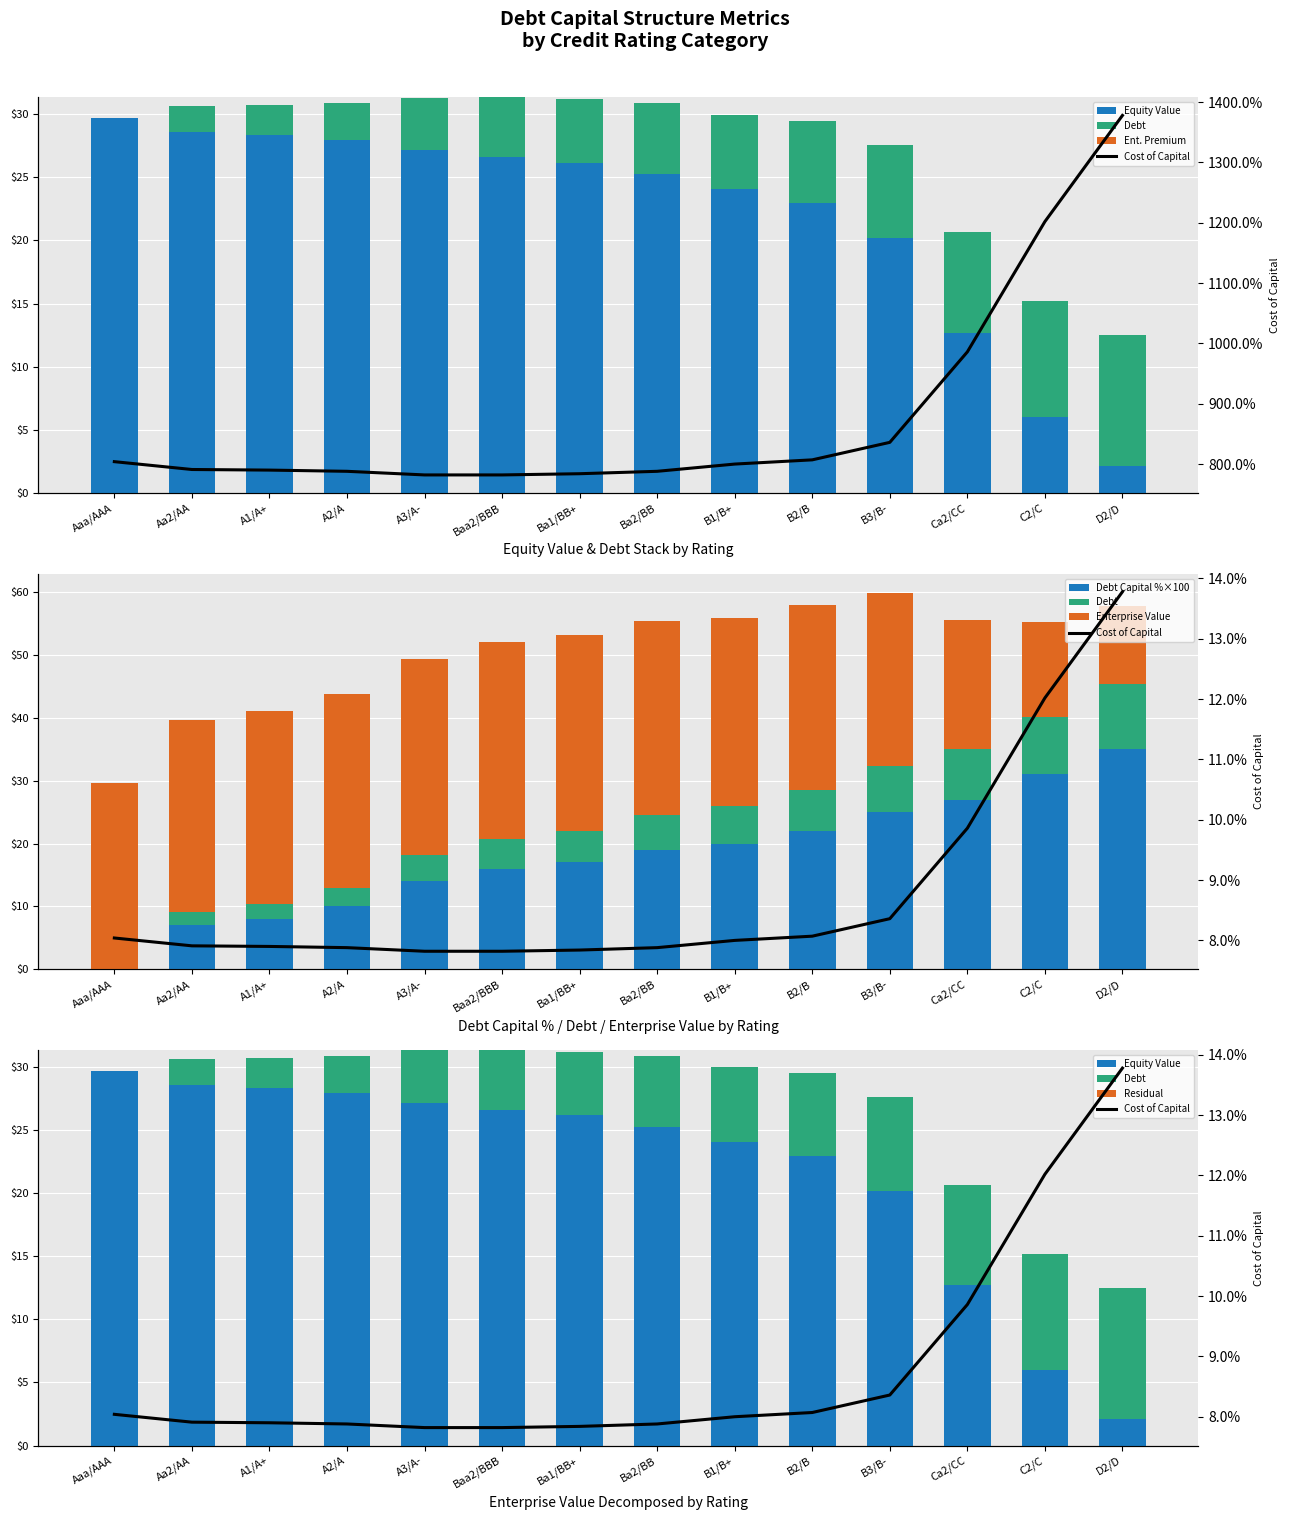

What is the total value across all series at A1/A+?

69.4